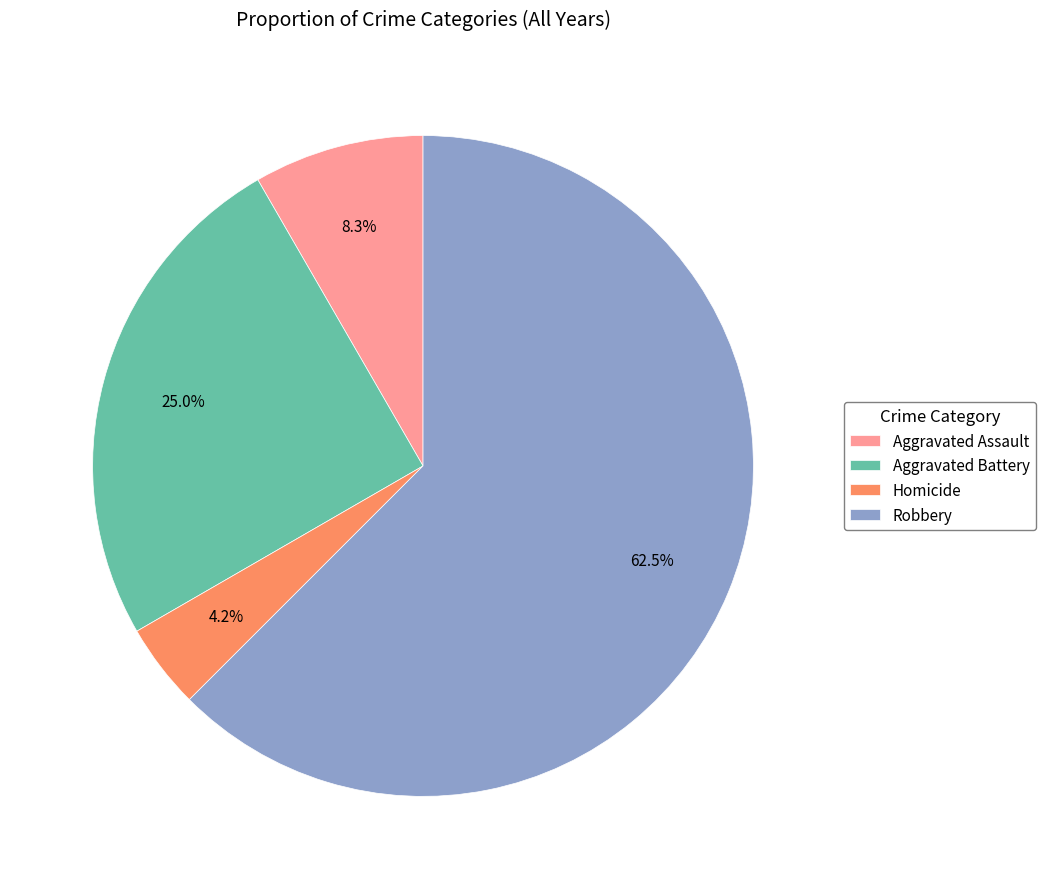

Do Aggravated Battery and Aggravated Assault together represent more than half of the pie?

No